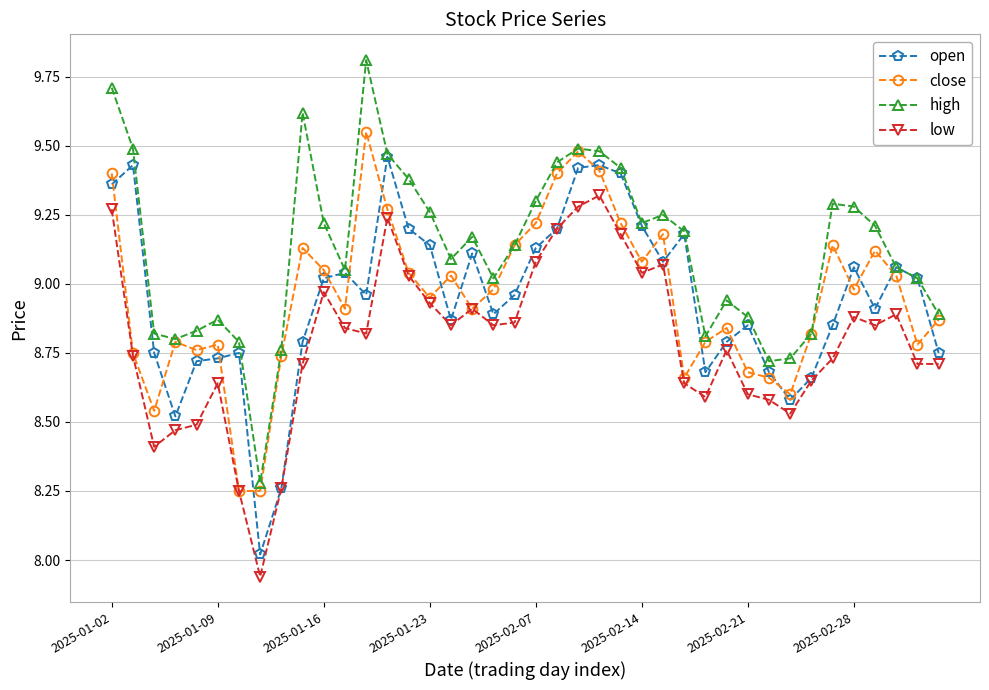

Which series has the largest total across all categories?

high